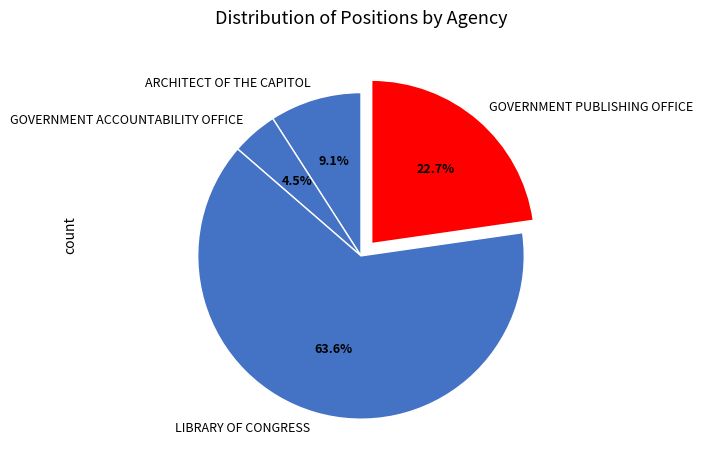

Count the number of slices in the pie.

4